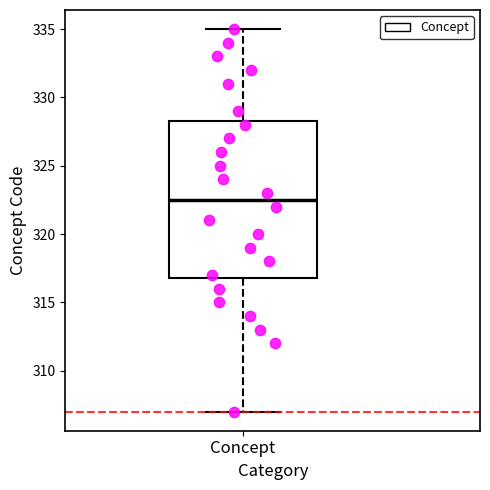

Transcribe this box plot: give where the median line is, the range the box spans, and where the two whiskers end, as read against the y-axis. The values are not printed on the chart, so give them approximately, as read against the axis.

median 322.5, box 317.0 to 328.5, whiskers 307.0 to 335.0